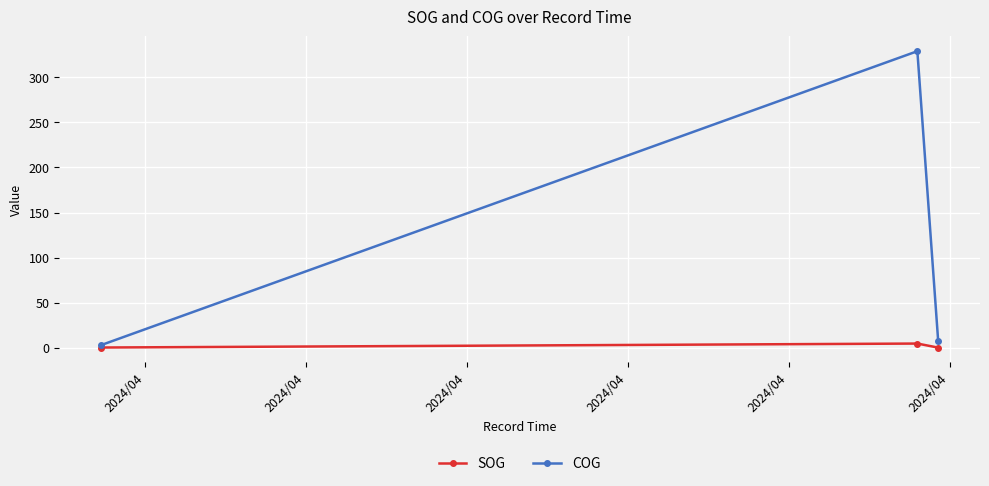

Which series has the widest spread of values?

COG